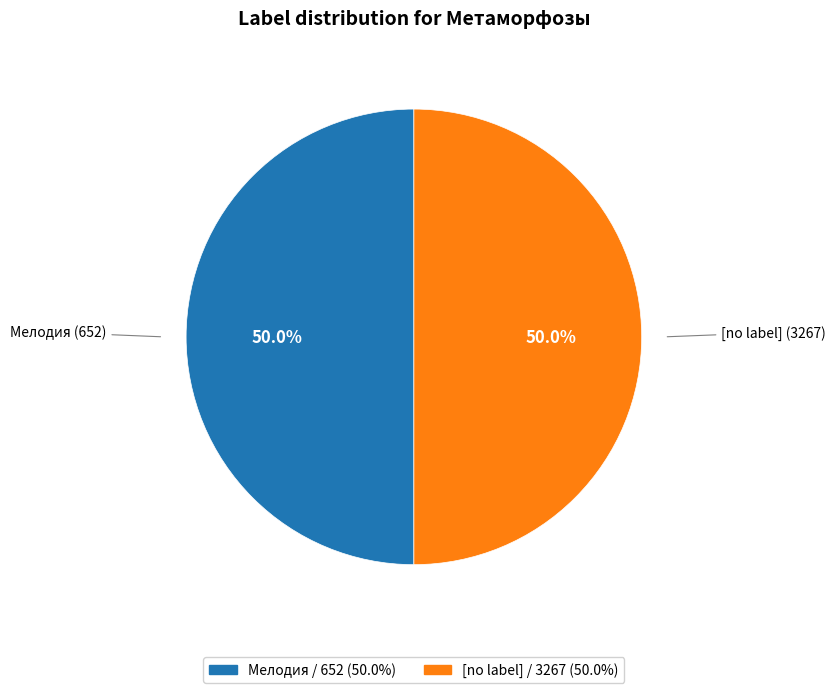

Count the number of slices in the pie.

2